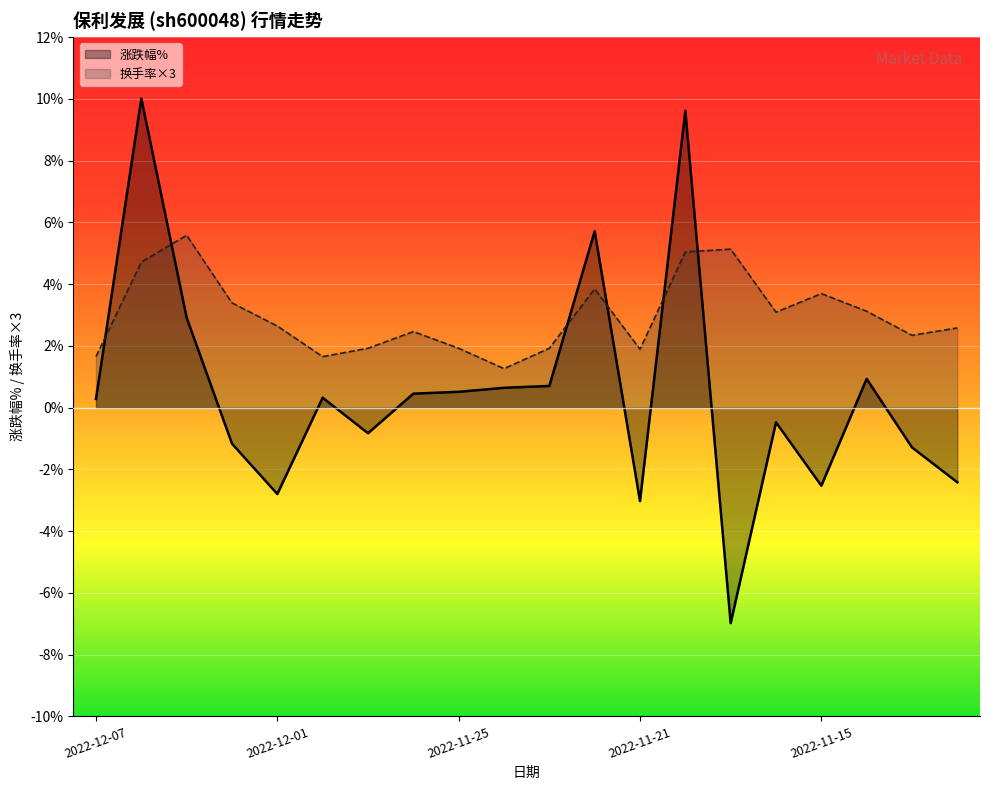

What are all the series names shown in the legend?

涨跌幅%, 换手率×3